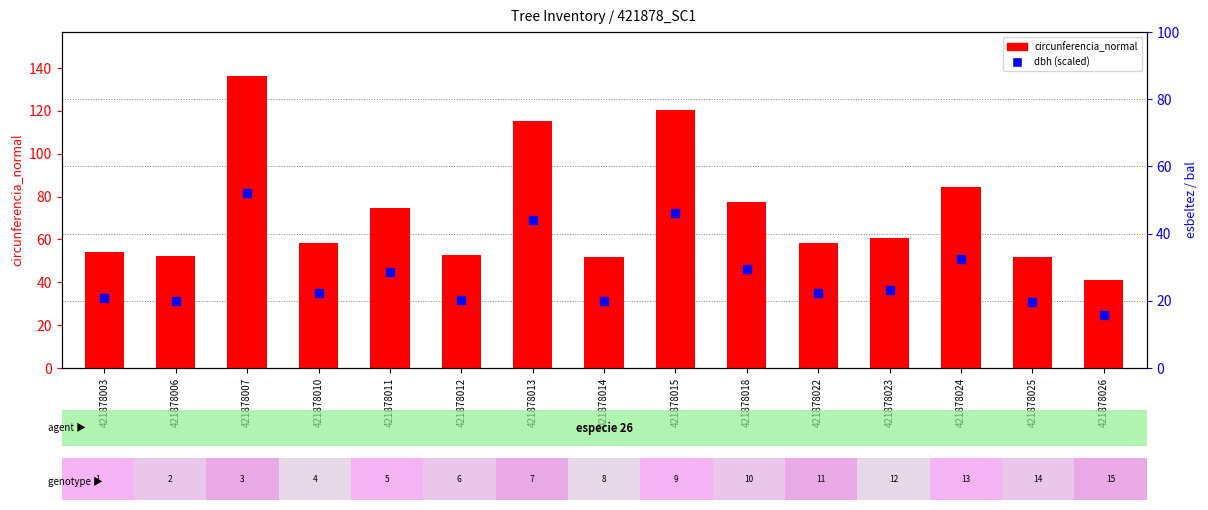

What are all the series names shown in the legend?

circunferencia_normal, dbh (scaled)